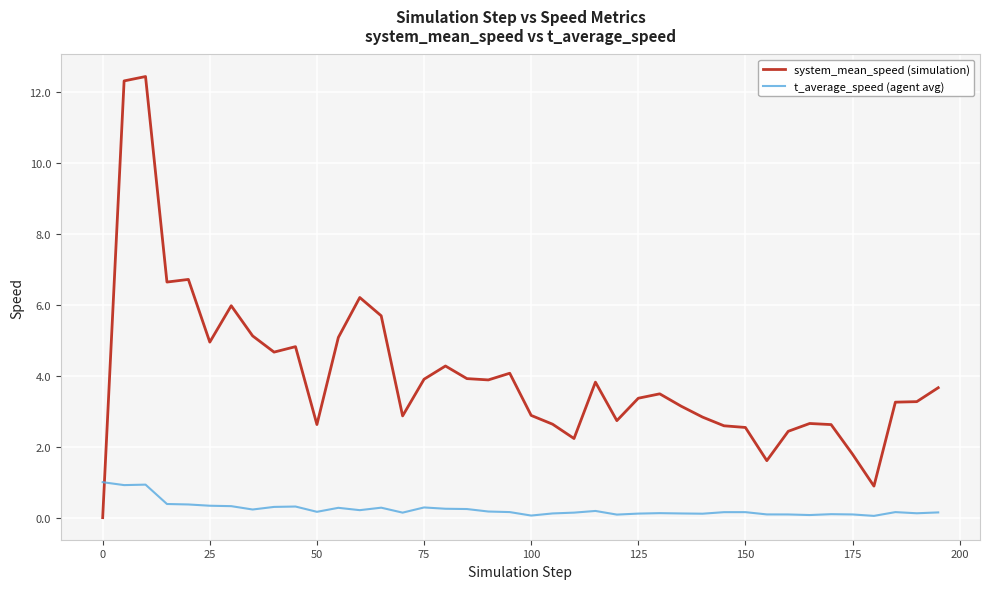

What is the difference between the maximum and minimum values in the t_average_speed (agent avg) series?

0.9